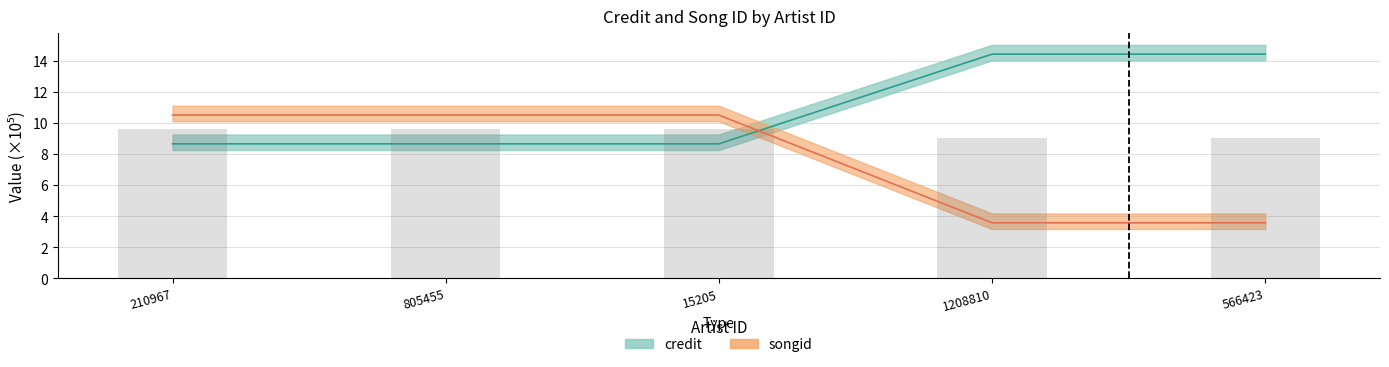

Does the chart contain stacked bars?

No